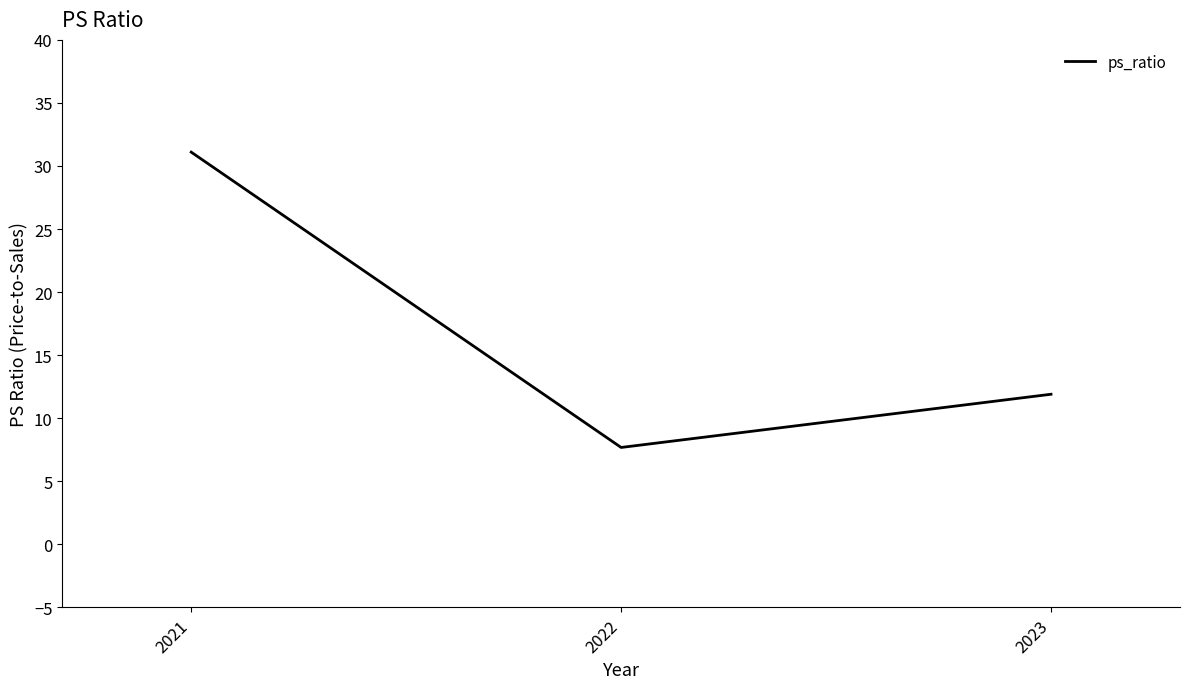

Is it true that the value at 2023 is 11.9?

True